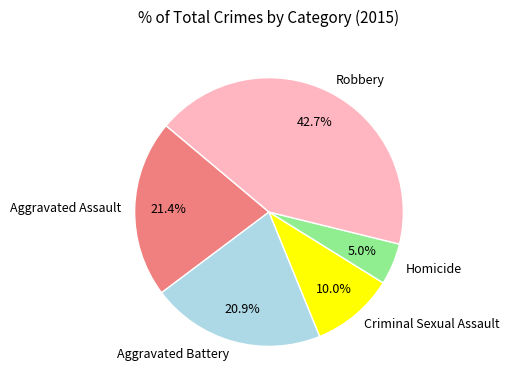

Count the number of slices in the pie.

5